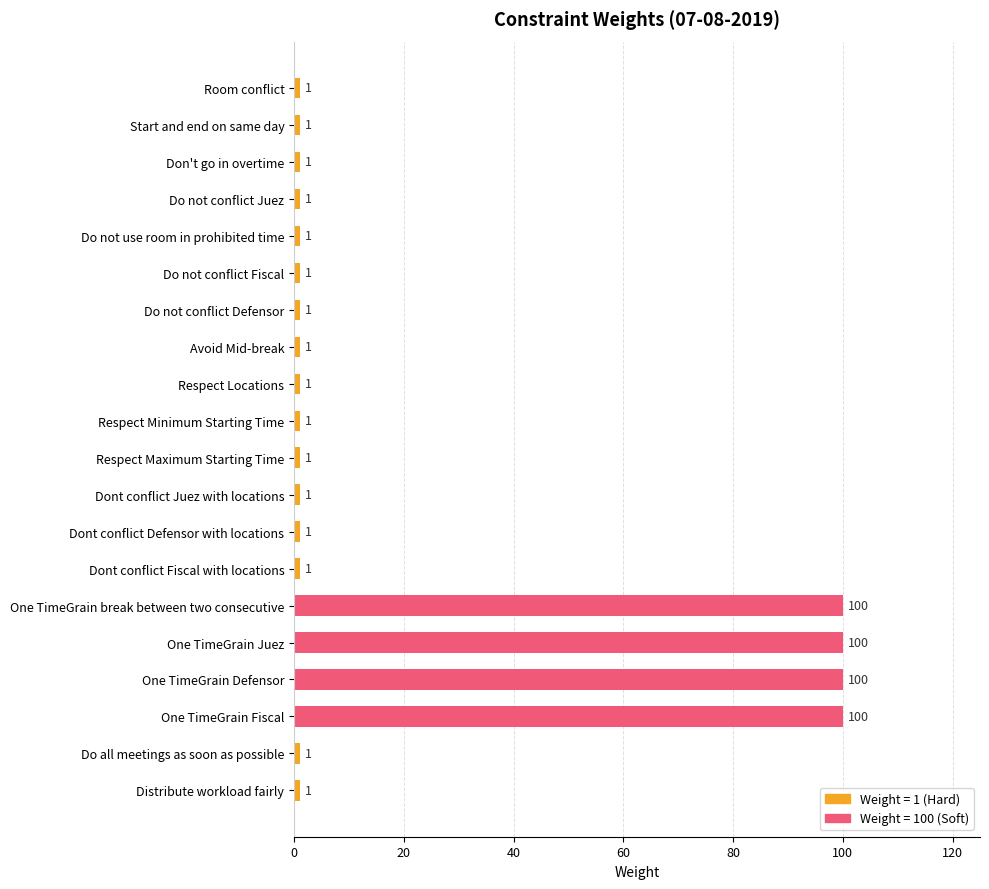

The value at Respect Maximum Starting Time is 1. True or false?

True